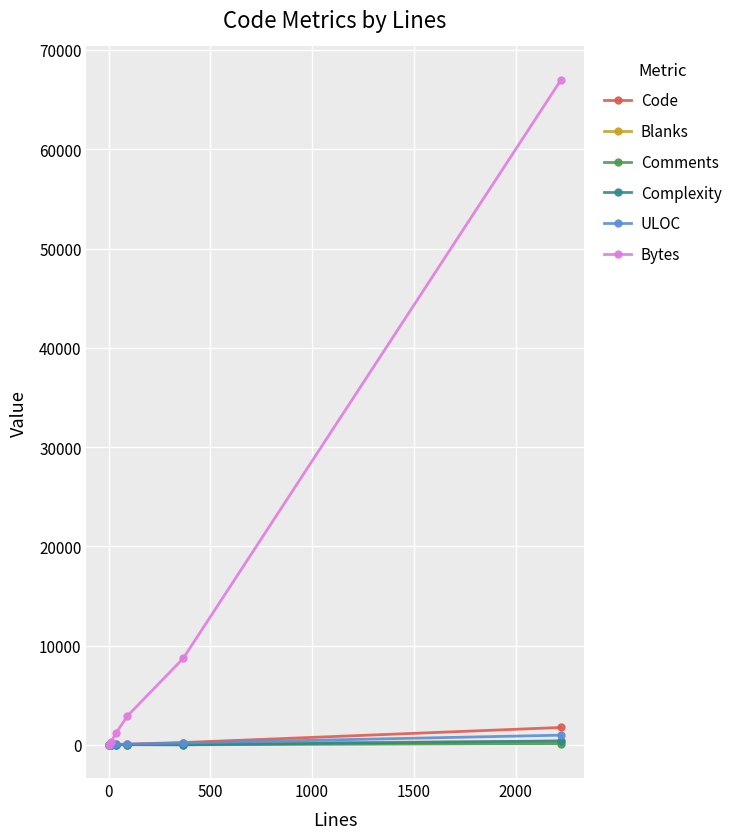

Count the number of categories in the chart.

6